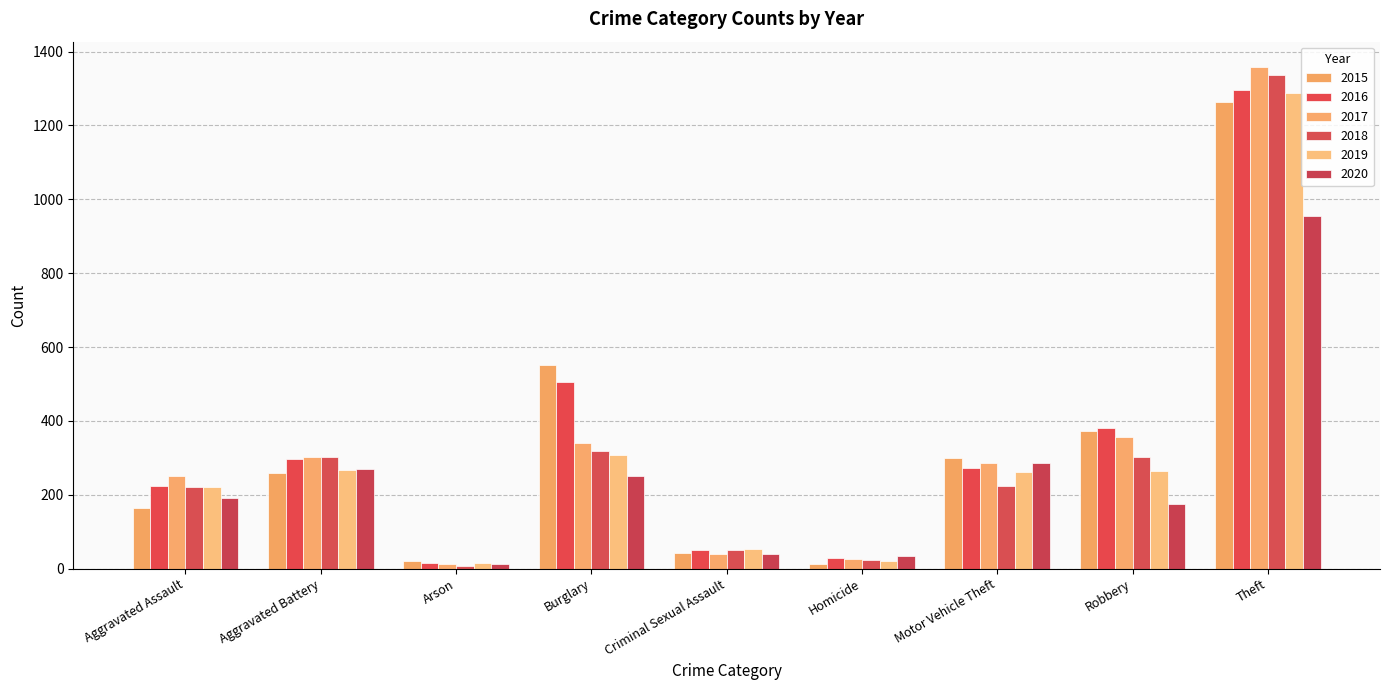

How many bars are there in each group?

6